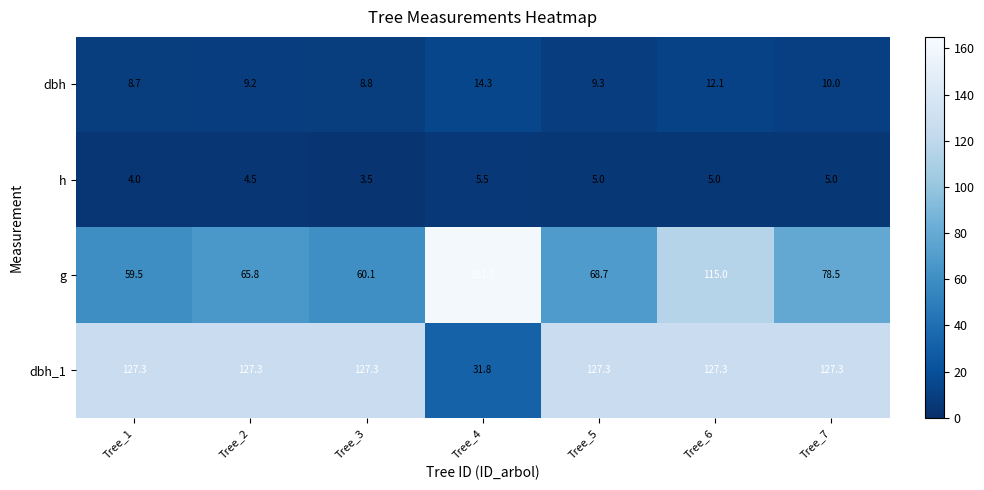

What is the difference between the dbh values at Tree_6 and Tree_5?

2.8